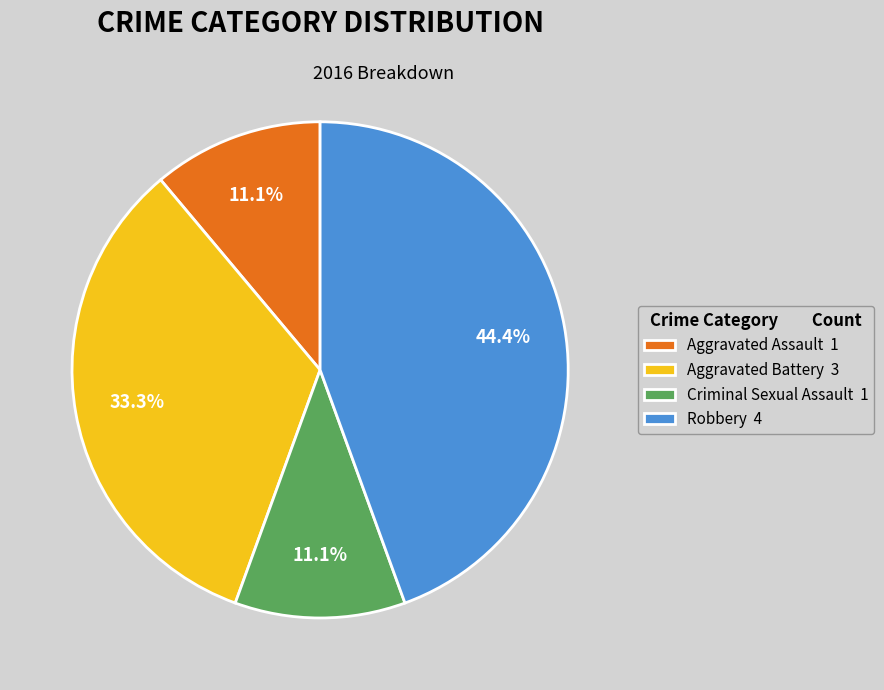

How many slices are in this pie chart?

4